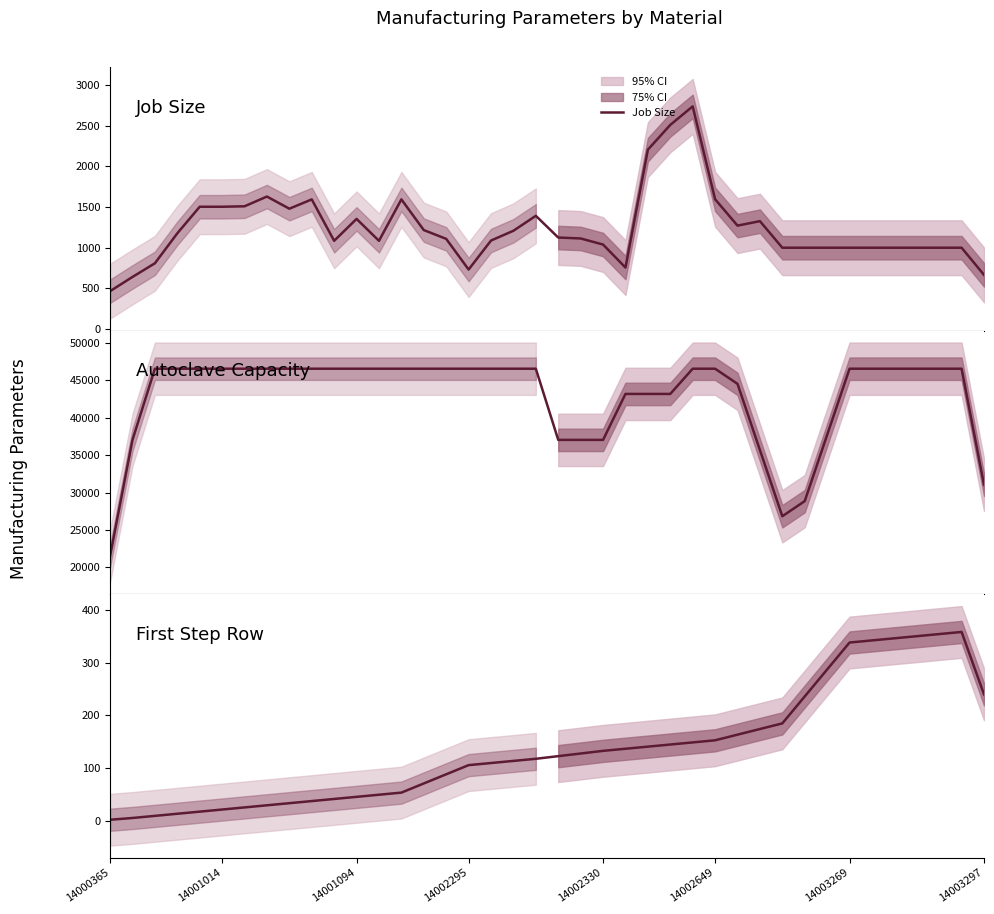

What is the smallest value displayed?

2.7